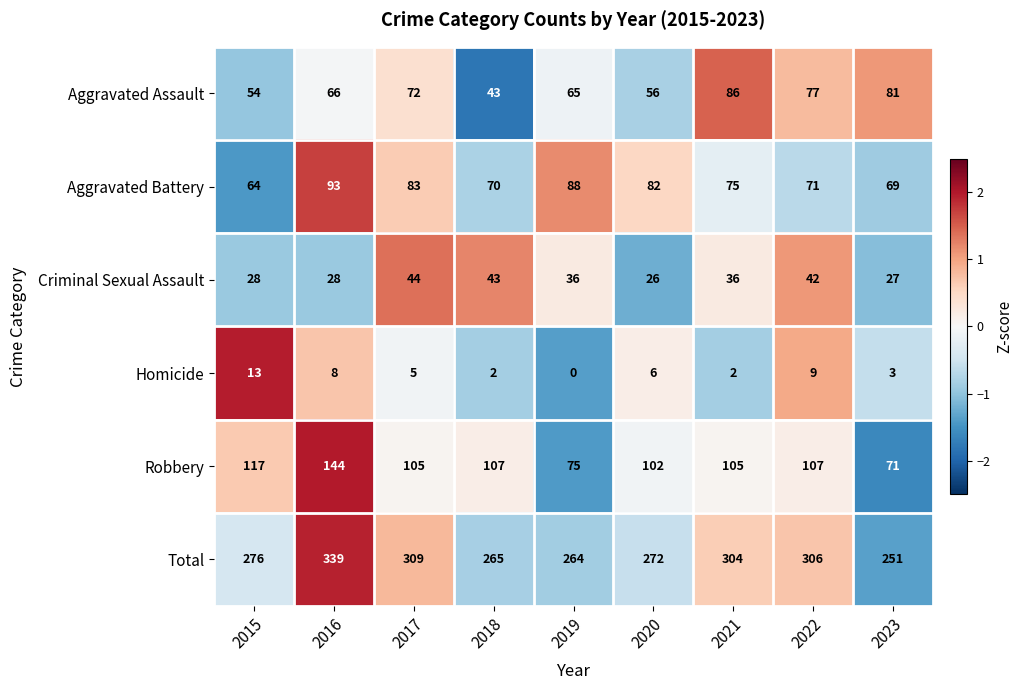

What is the difference between the highest and lowest values at 2018?

263